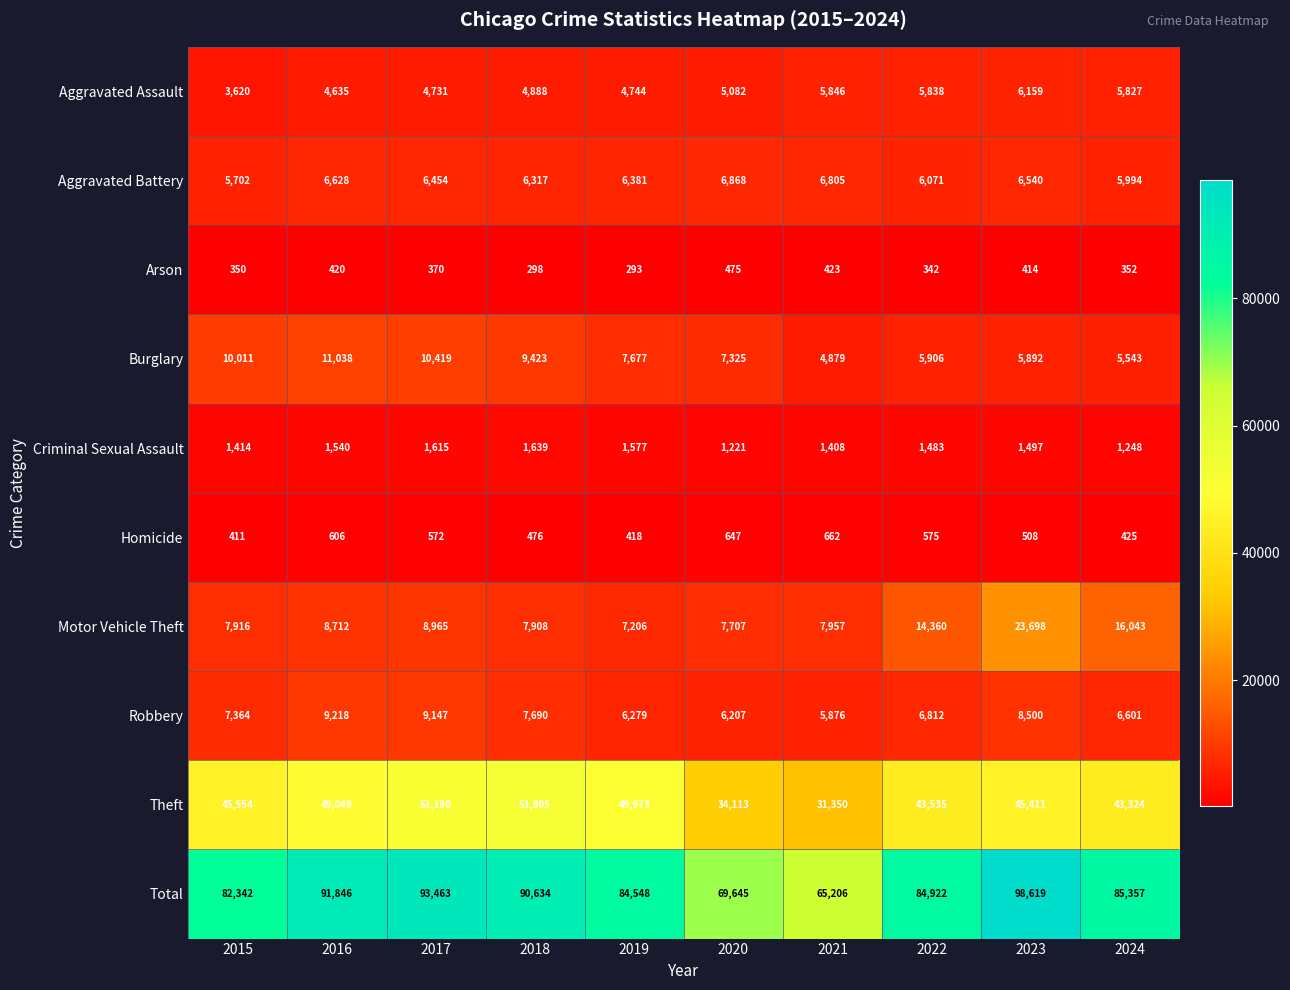

What is the sum of all Homicide values?

5300